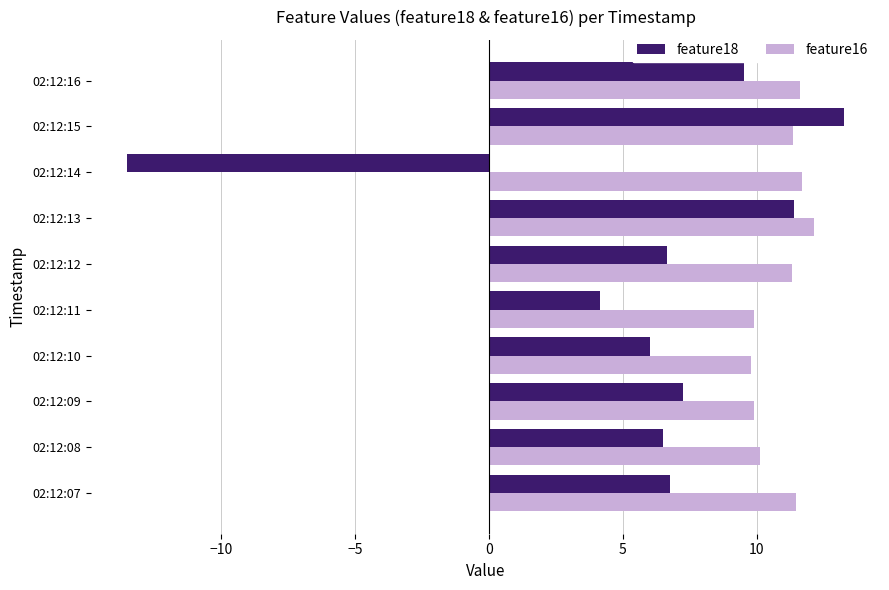

What is the minimum value for feature18?

-13.5